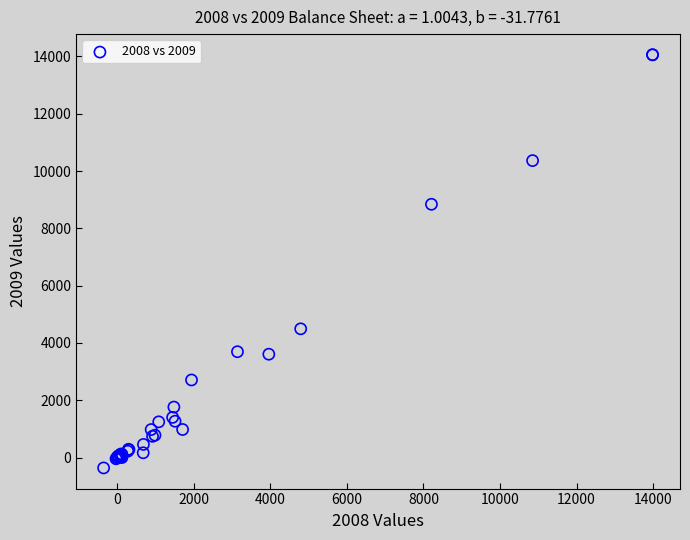

What Y value in the scatter plot is closest to 6848?

8840